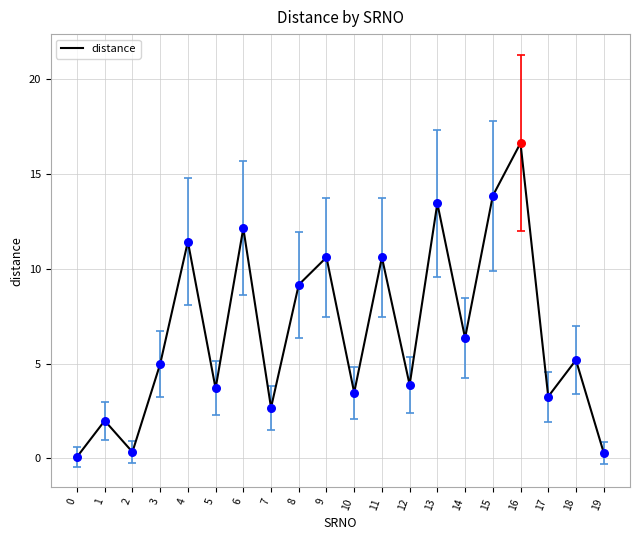

What is the change in value from 7 to 13?

+10.8